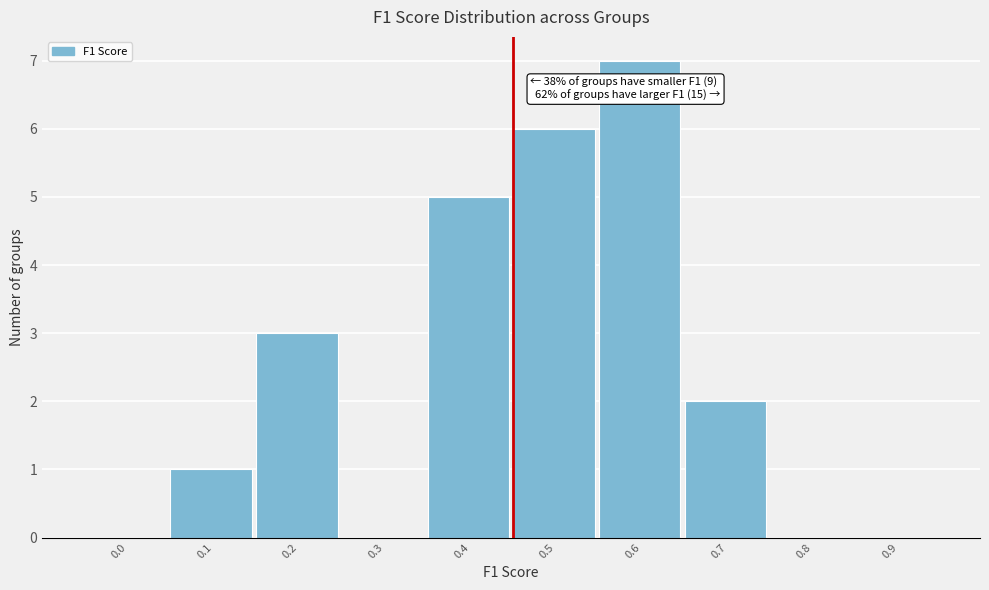

Reading left to right, transcribe all the data shown in this chart.

0.0=0	0.1=1	0.2=3	0.3=0	0.4=5	0.5=6	0.6=7	0.7=2	0.8=0	0.9=0